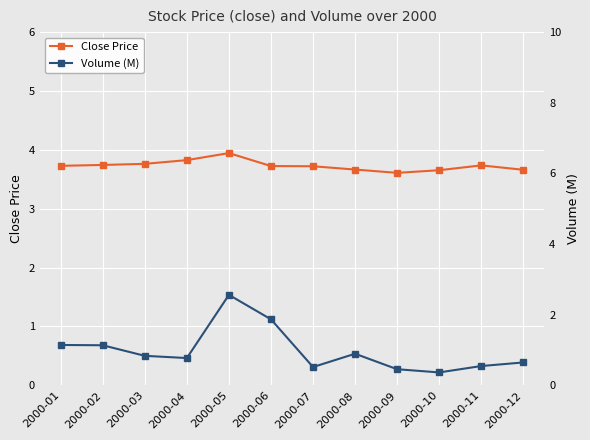

What is the difference between the Volume (M) values at 2000-08 and 2000-03?

0.1